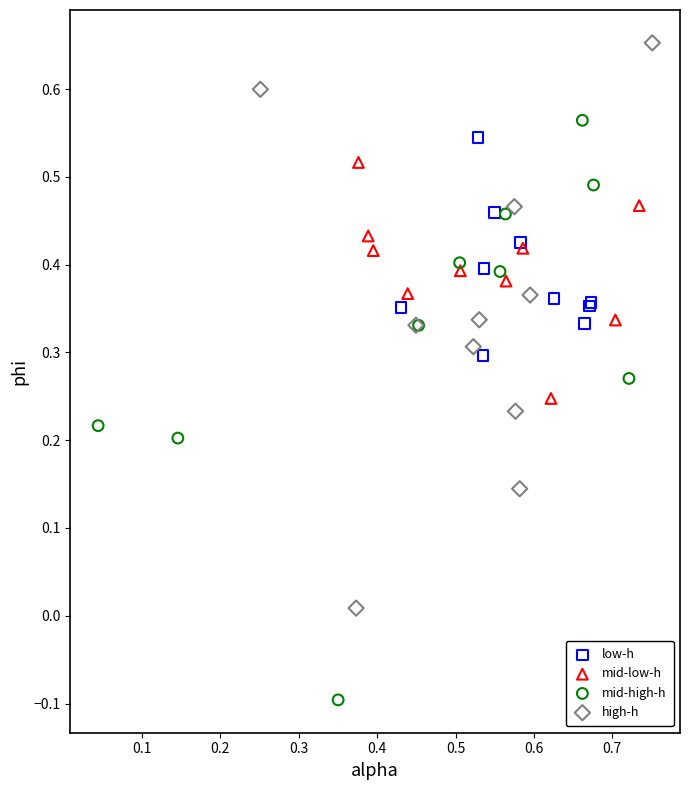

Which series contains the highest Y value?

high-h